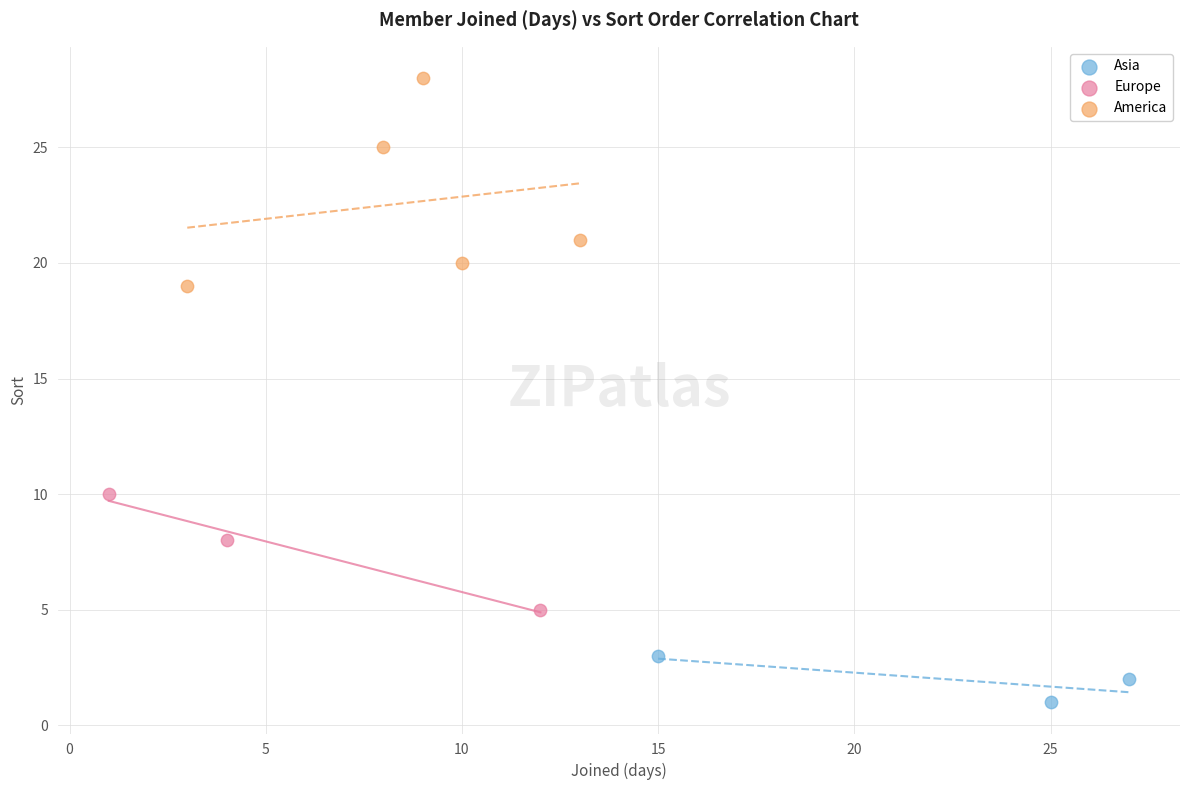

Which series reaches the maximum Y coordinate?

America